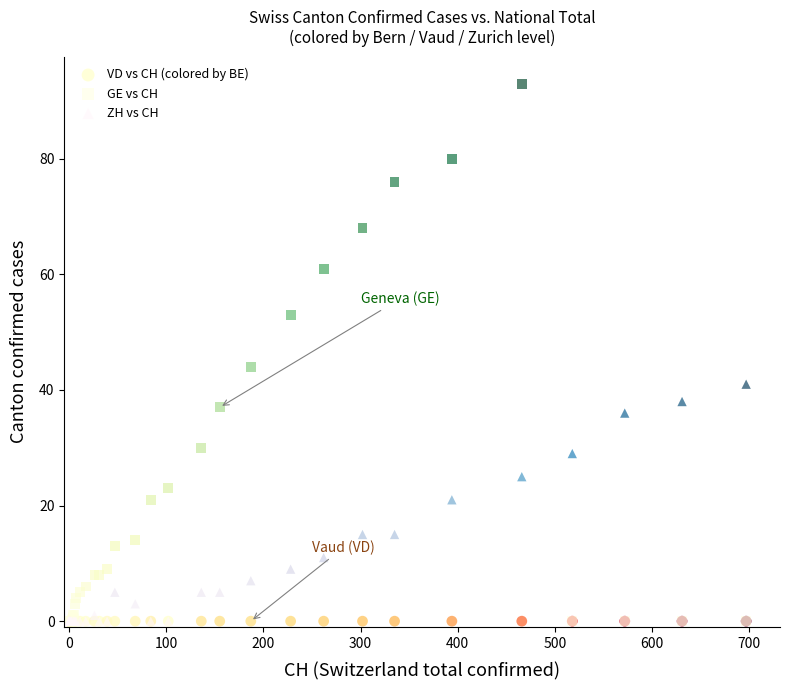

Across all series, what Y value is closest to 46?

44